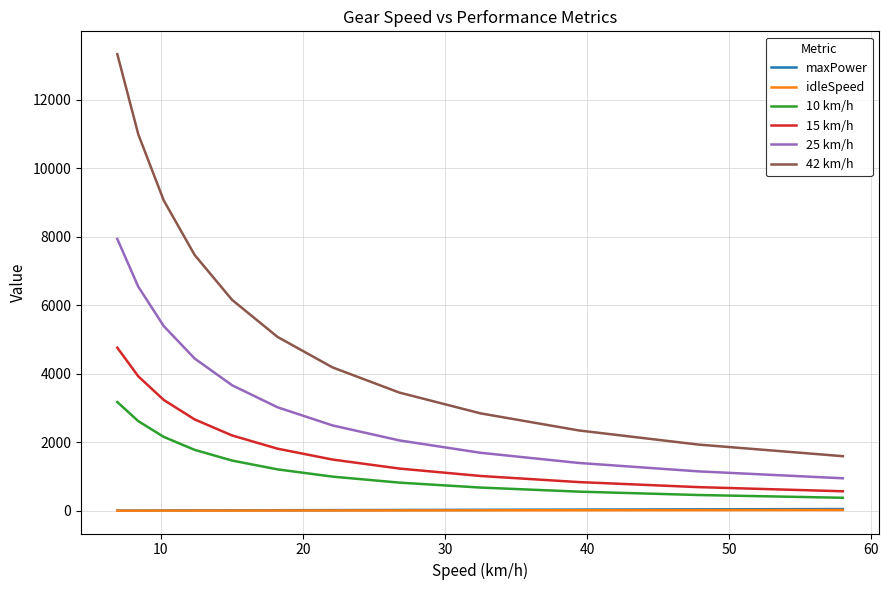

True or false: maxPower and 25 km/h intersect in this chart.

False